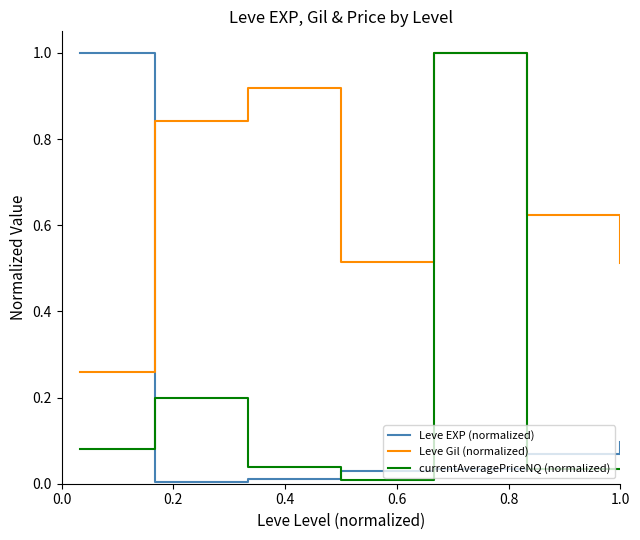

What is the maximum value shown in the chart?

1.0